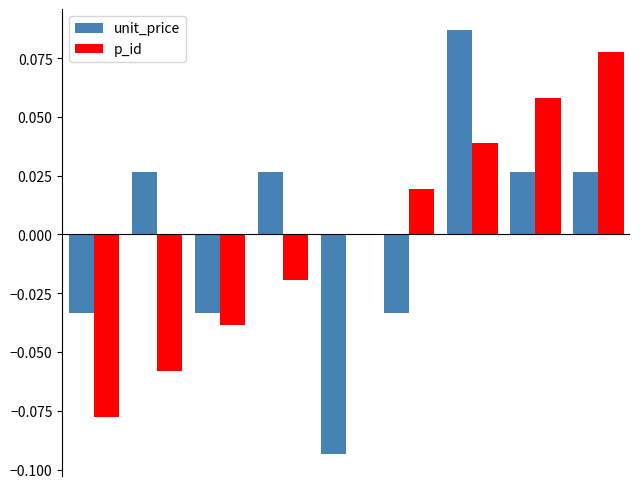

Are the bars grouped side by side (vs. stacked)?

Yes